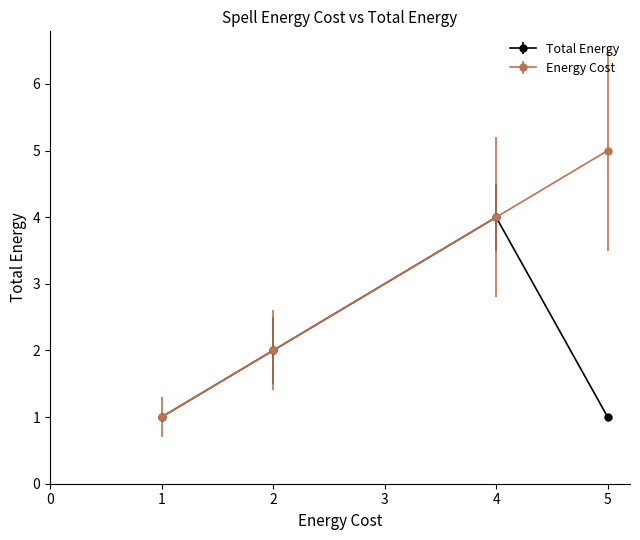

Which series has the largest total across all categories?

Energy Cost